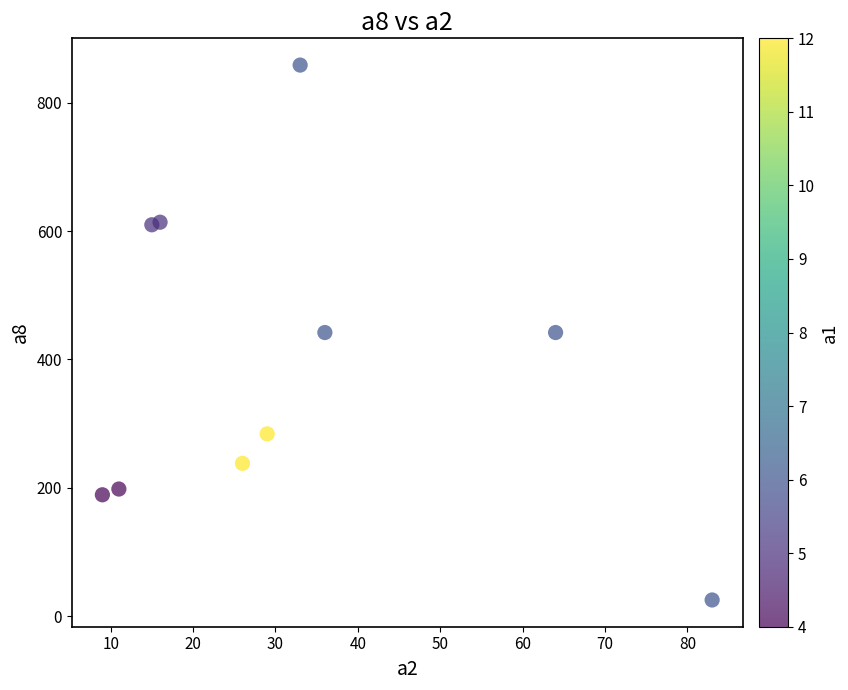

What is the range of Y values (max minus min)?

834